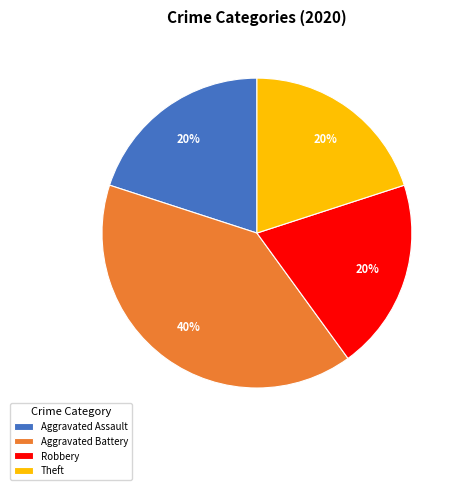

Which has a higher value, Aggravated Assault or Aggravated Battery?

Aggravated Battery